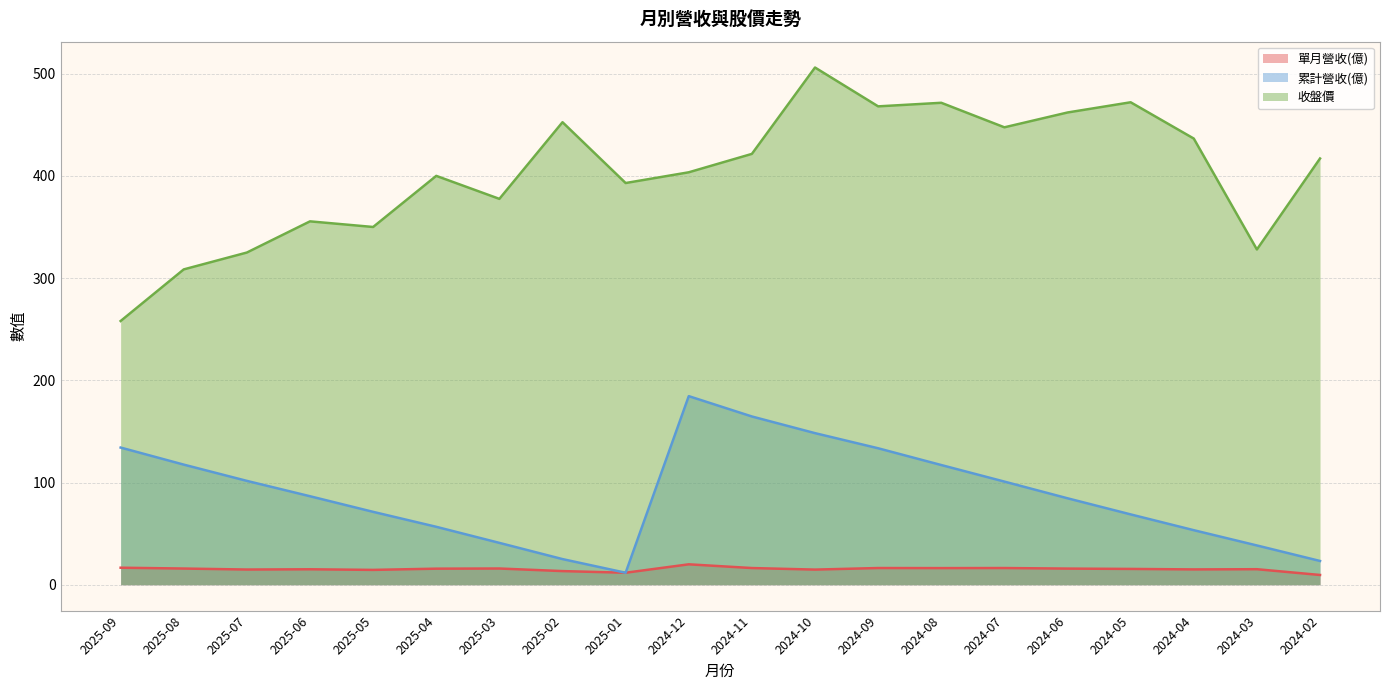

What is the difference between the second highest and second lowest values in the 收盤價 series?

163.5